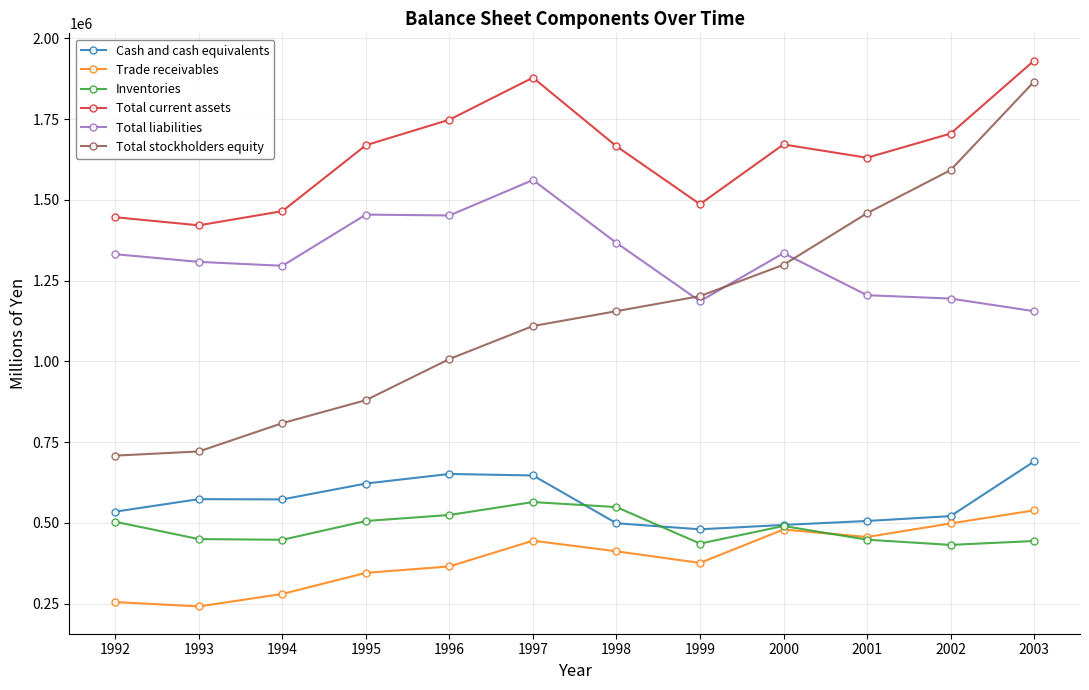

Does the chart have visible grid lines?

Yes